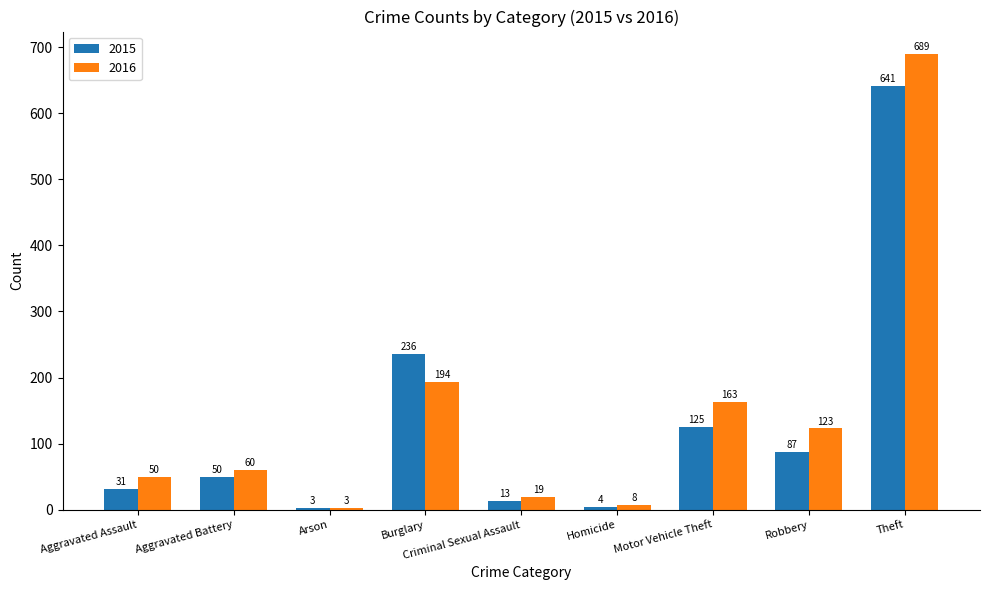

Which category has the highest value across all series?

Theft